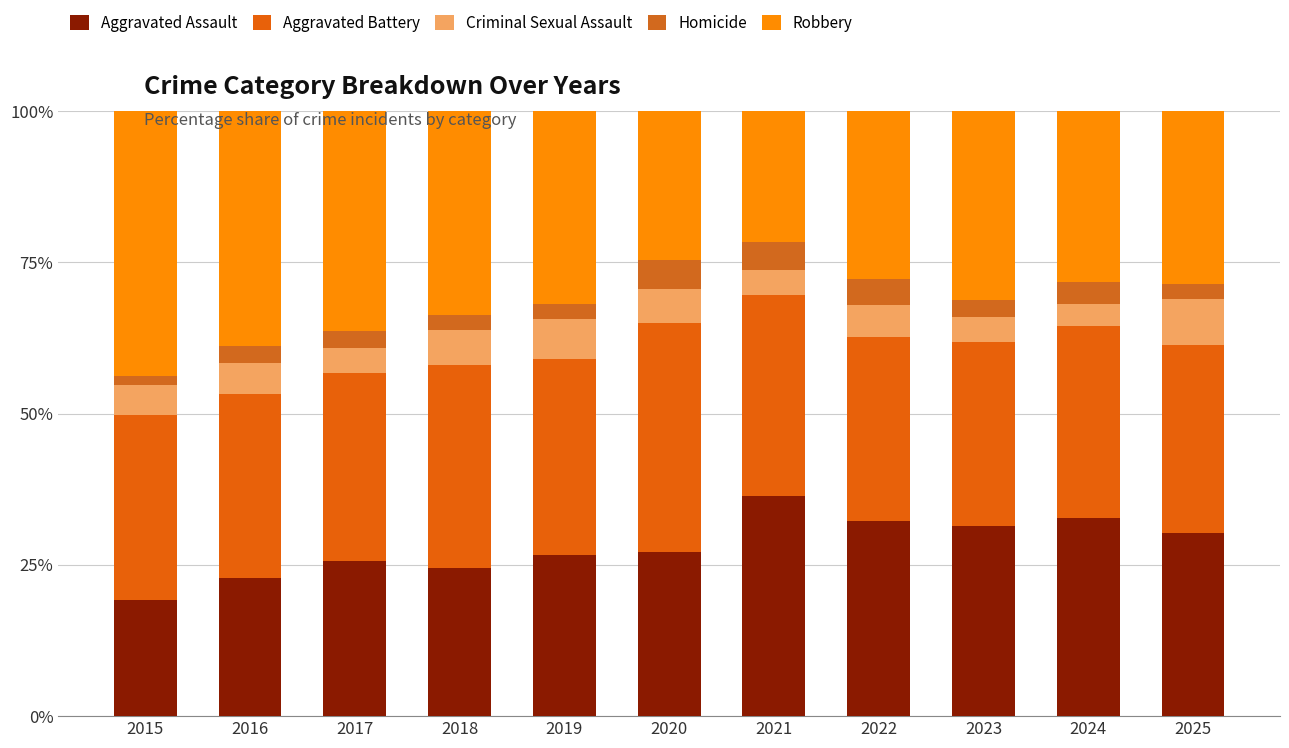

What is the sum of the Aggravated Assault values at 2020 and 2018?

51.6